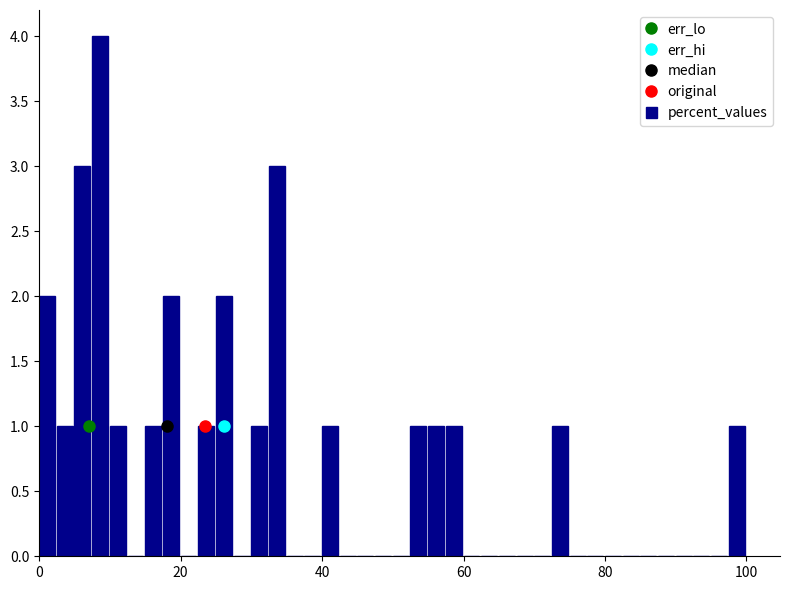

Around what value on the x-axis is the tallest bar? Give the approximate position of its centre, as read against the axis.

8